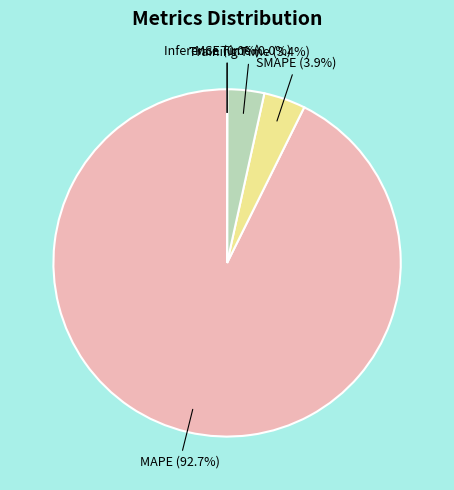

Is there a majority slice in this chart?

Yes